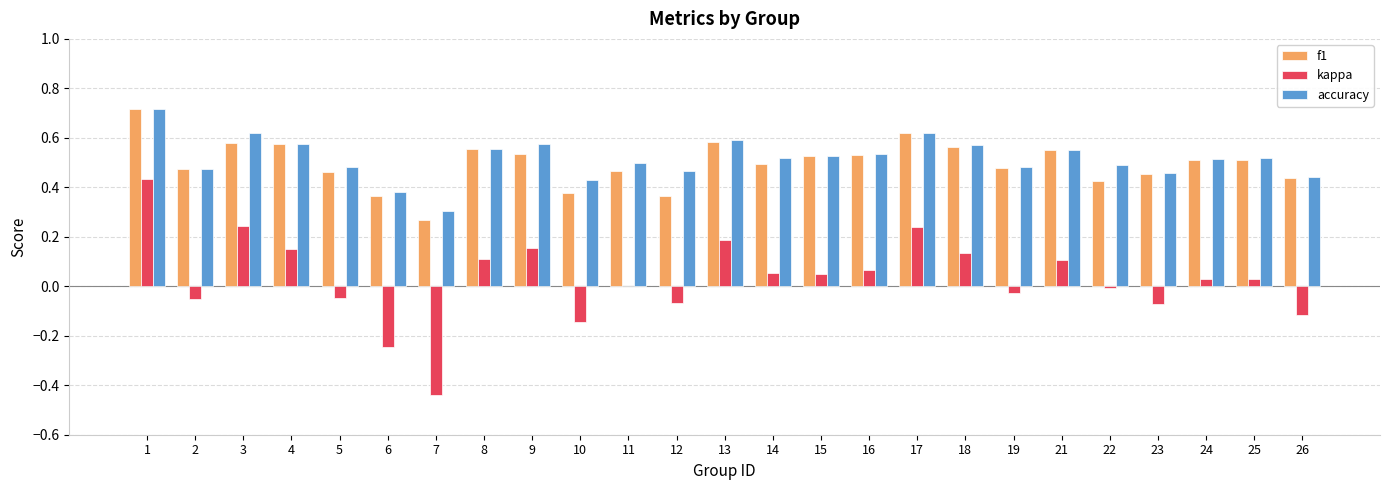

What is the sum of the f1 values at 2 and 1?

1.2